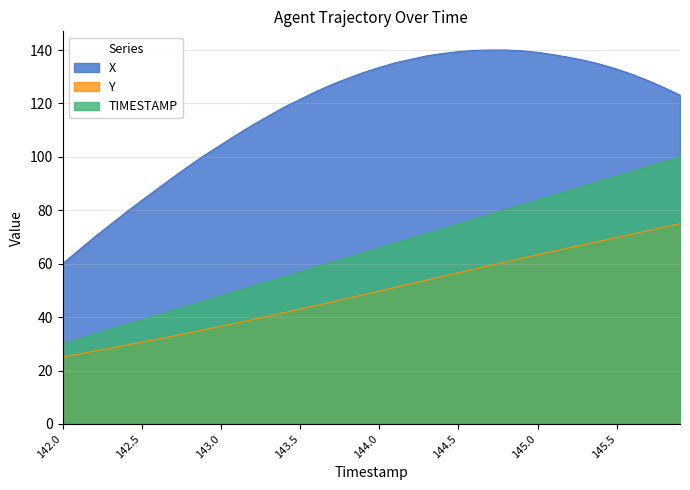

The X series shows 133.5 at 144.0. True or false?

True